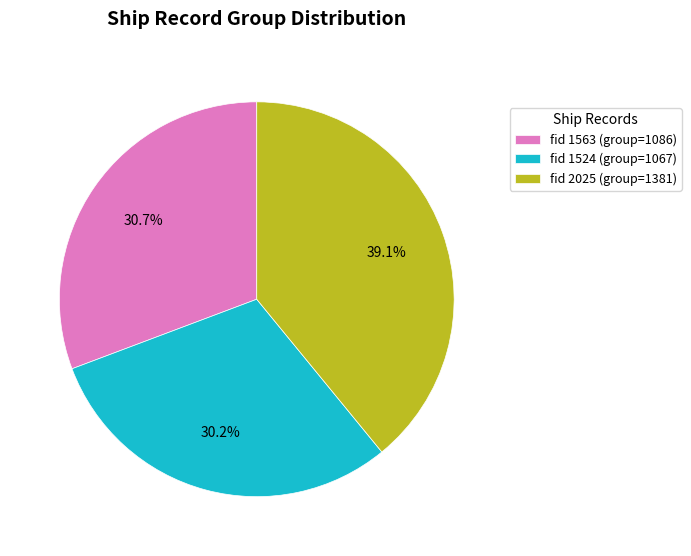

Which category has the smallest portion of the pie?

fid 1524 (group=1067)